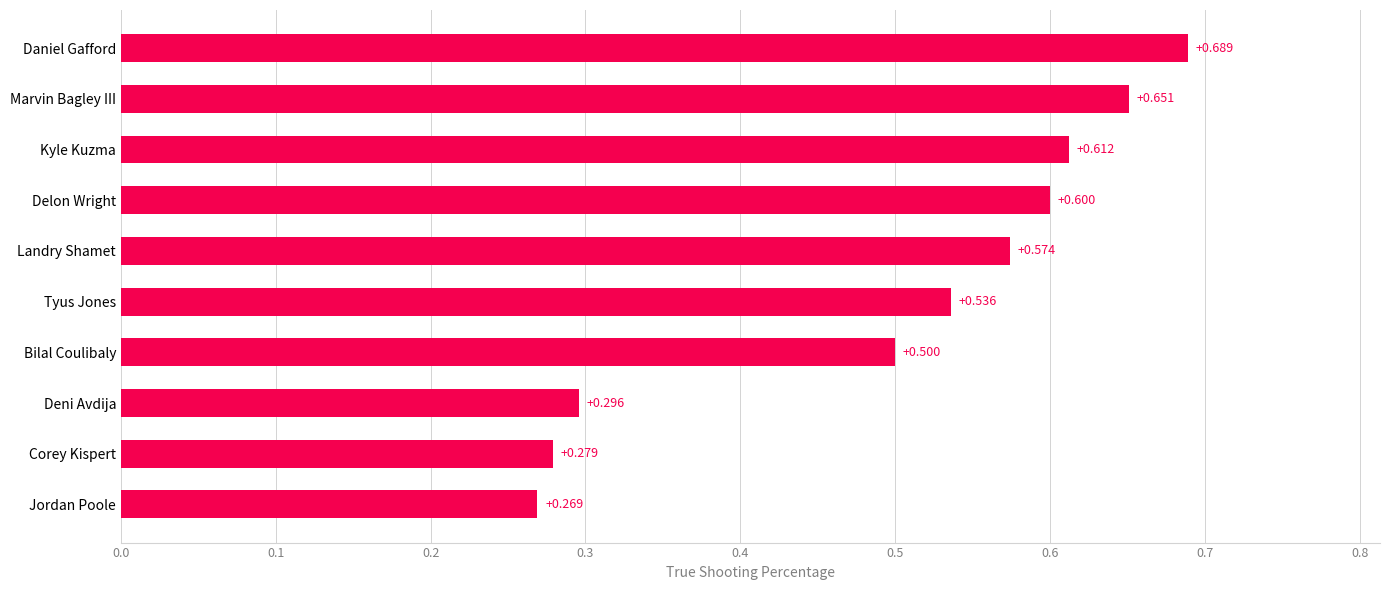

List the labels in order of value, largest first.

Daniel Gafford, Marvin Bagley III, Kyle Kuzma, Delon Wright, Landry Shamet, Tyus Jones, Bilal Coulibaly, Deni Avdija, Corey Kispert, Jordan Poole